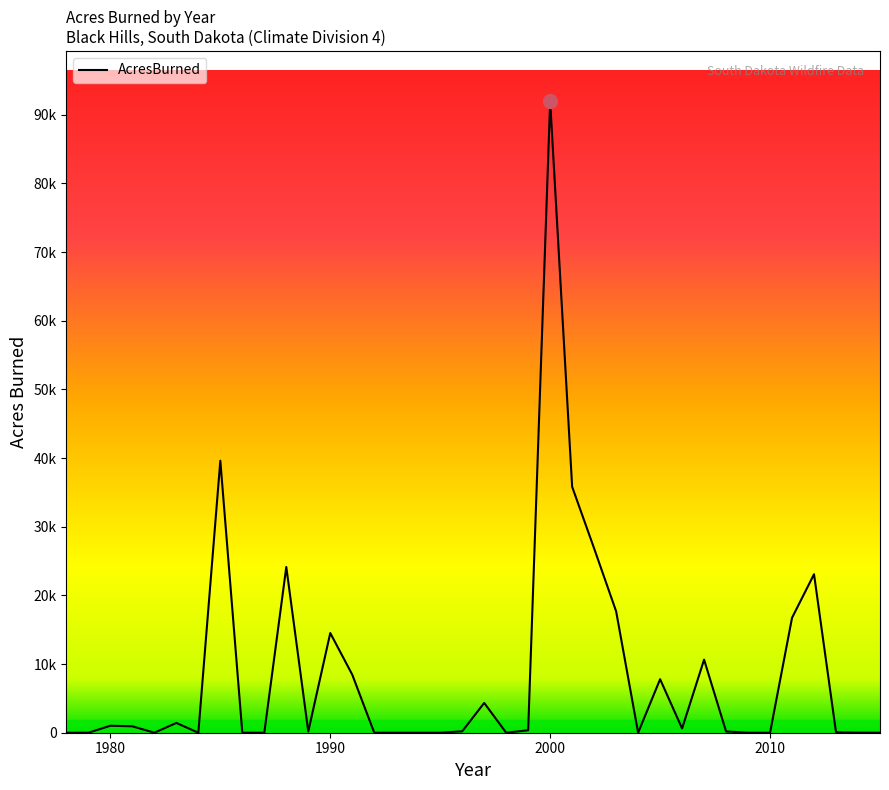

Is this an area chart (filled region under the line)?

No